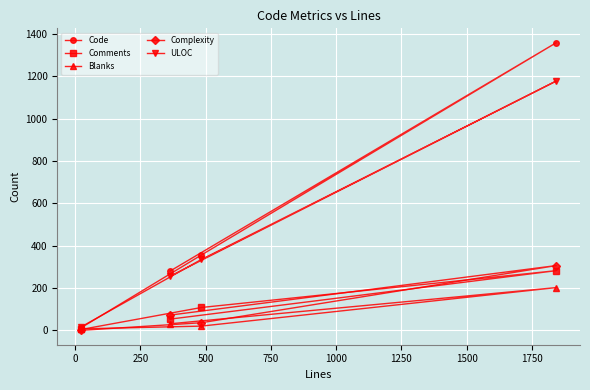

What is the maximum value shown in the chart?

1359